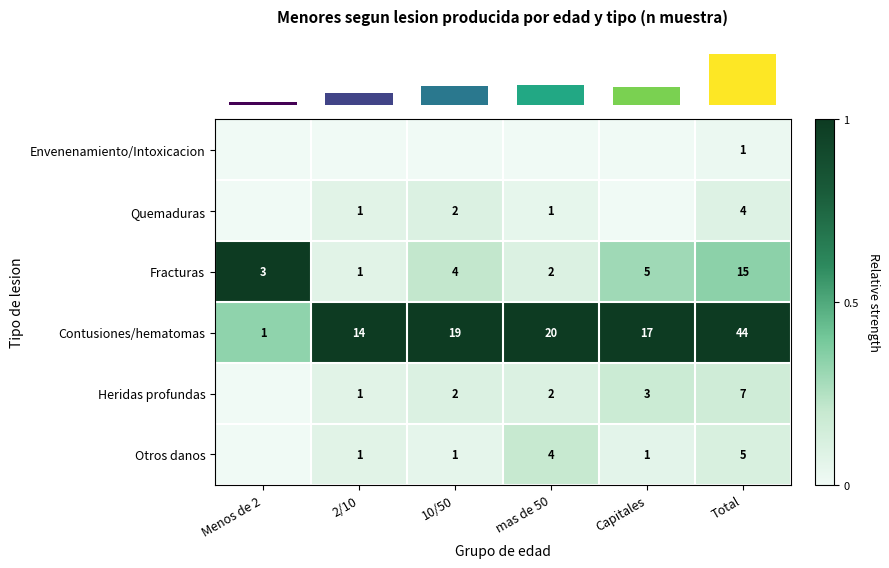

What is the maximum value for row_2?

1.0